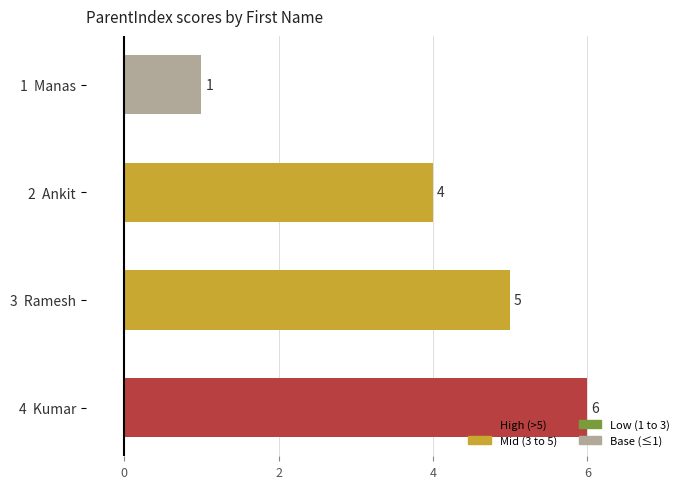

Reading bottom to top, extract all data points from this chart.

6	5	4	1